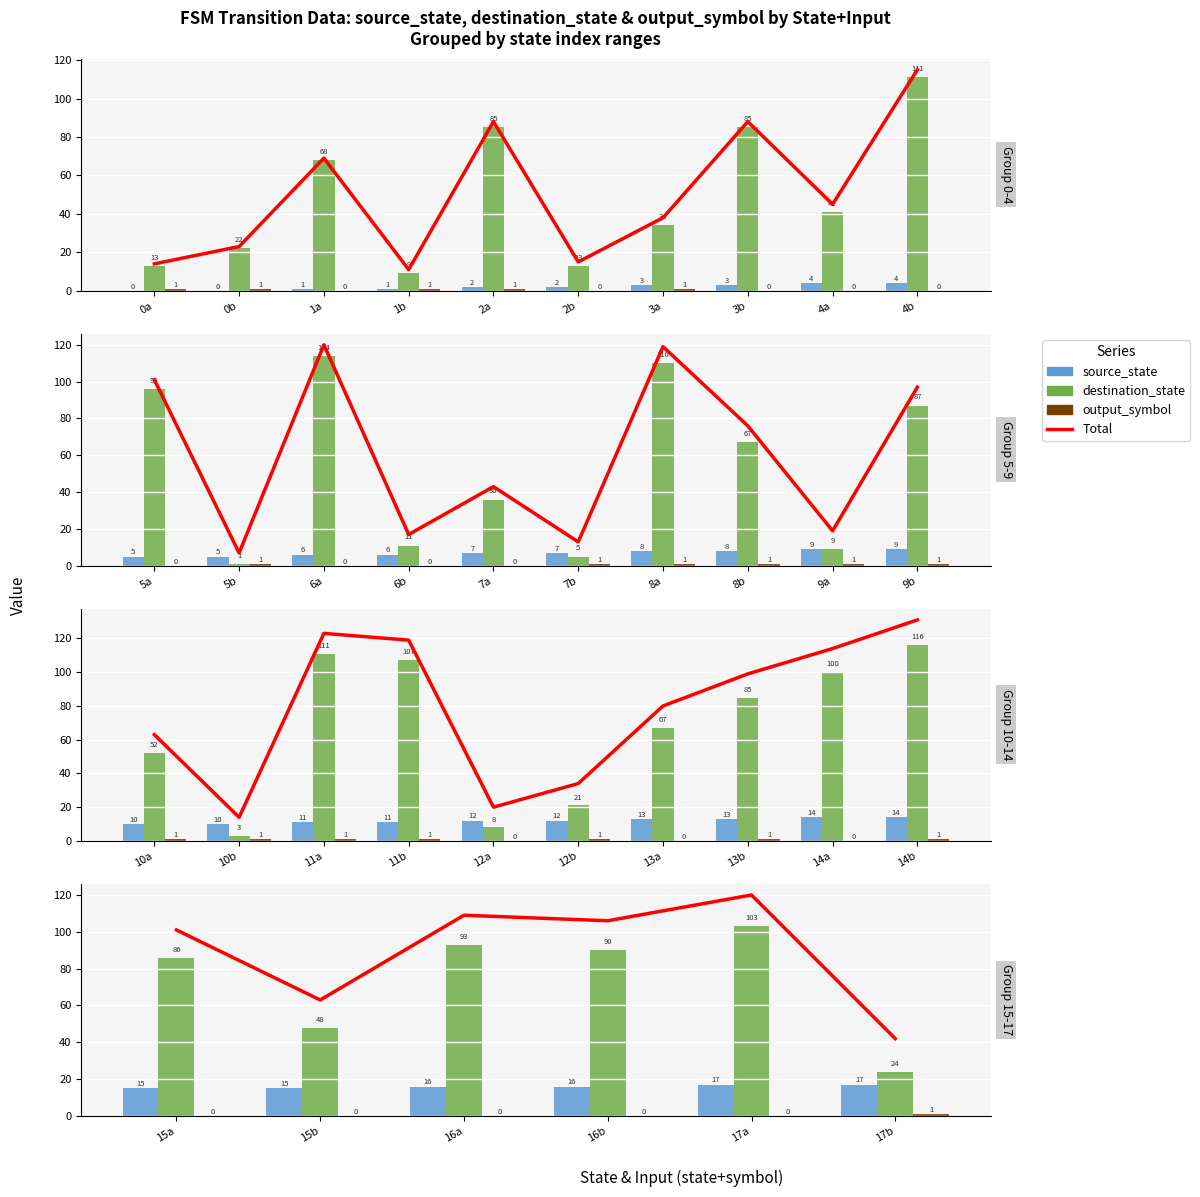

What is the maximum value for output_symbol?

1